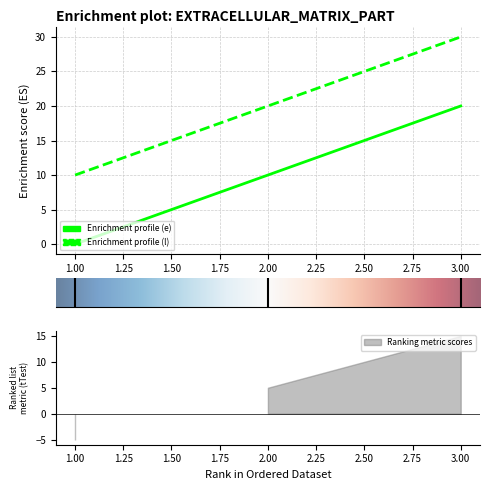

Reading left to right, what are all the values shown in this chart?

e: 0	10	20
l: 10	20	30